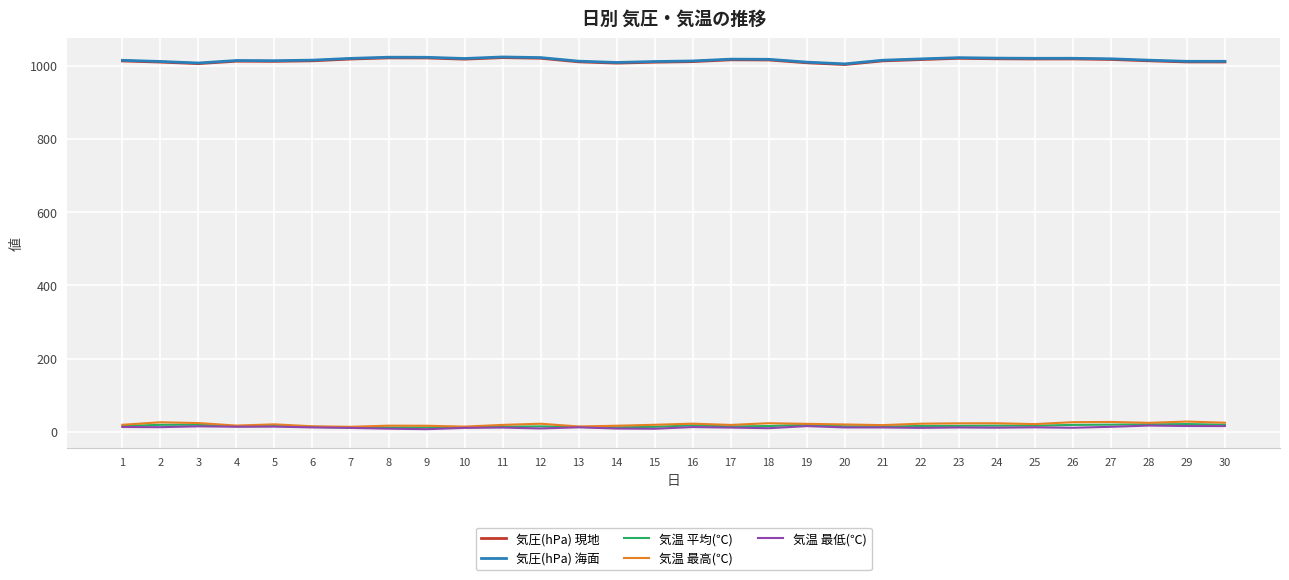

How many series are shown in this chart?

5